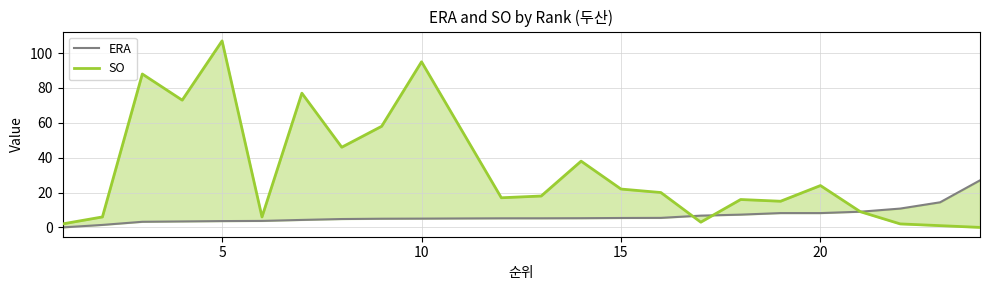

What is the maximum value shown in the chart?

107.0